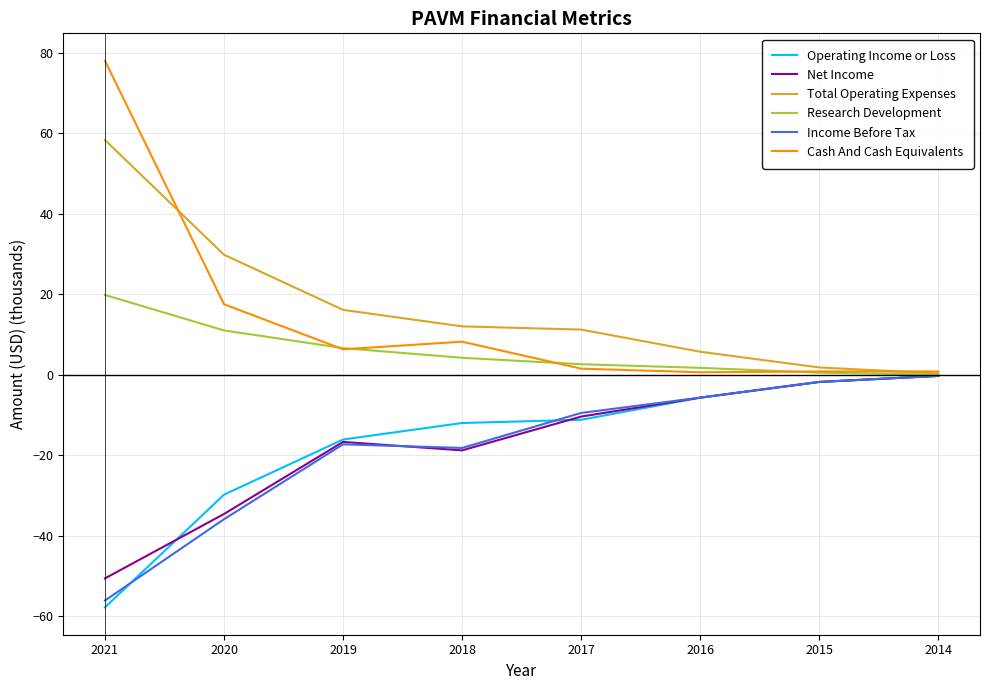

What is the maximum value shown in the chart?

78.0